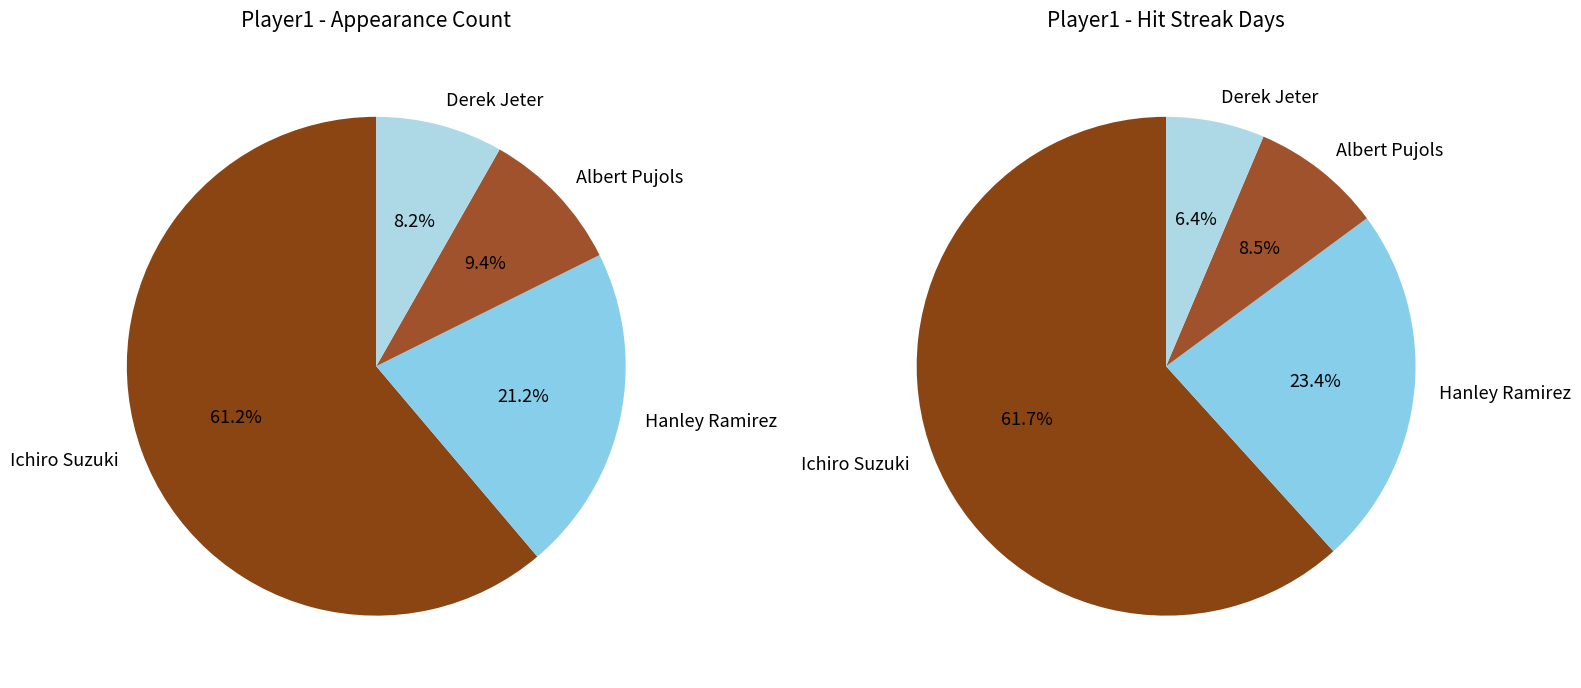

Count the number of slices in the pie.

4